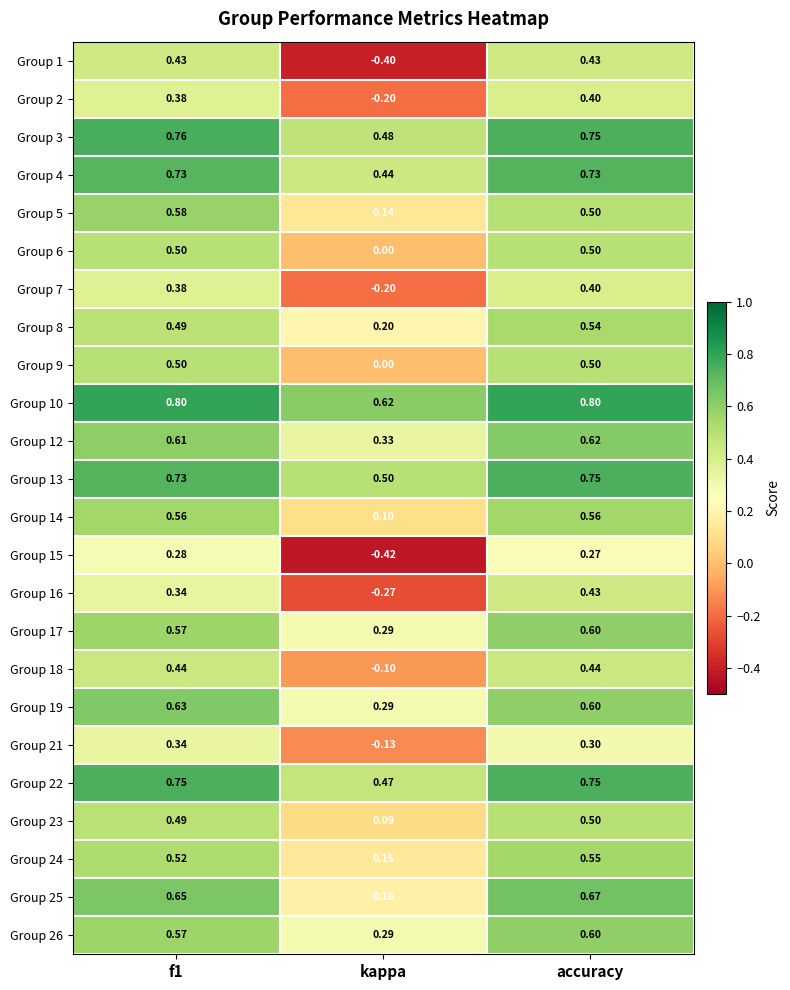

At which label does Group 9 reach its minimum?

kappa